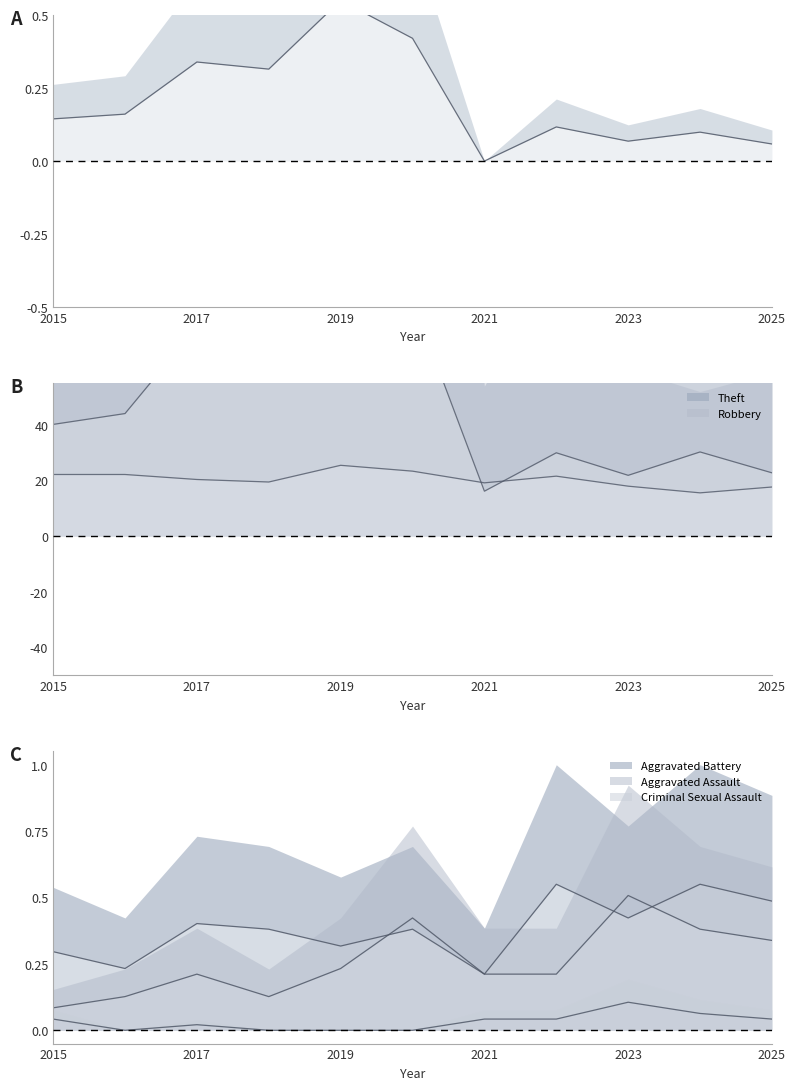

At which category is the sum across all series the highest?

2019